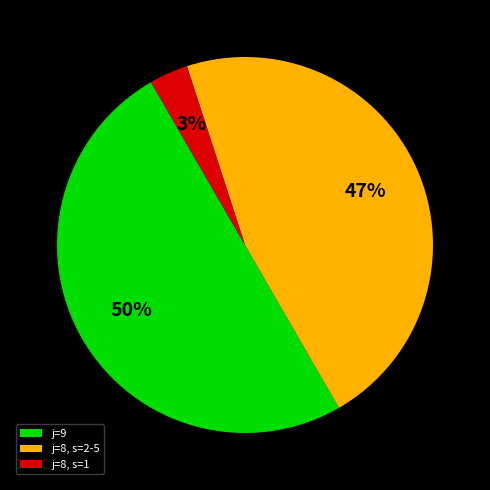

What percentage is the j=9 slice, to the nearest percent?

50%